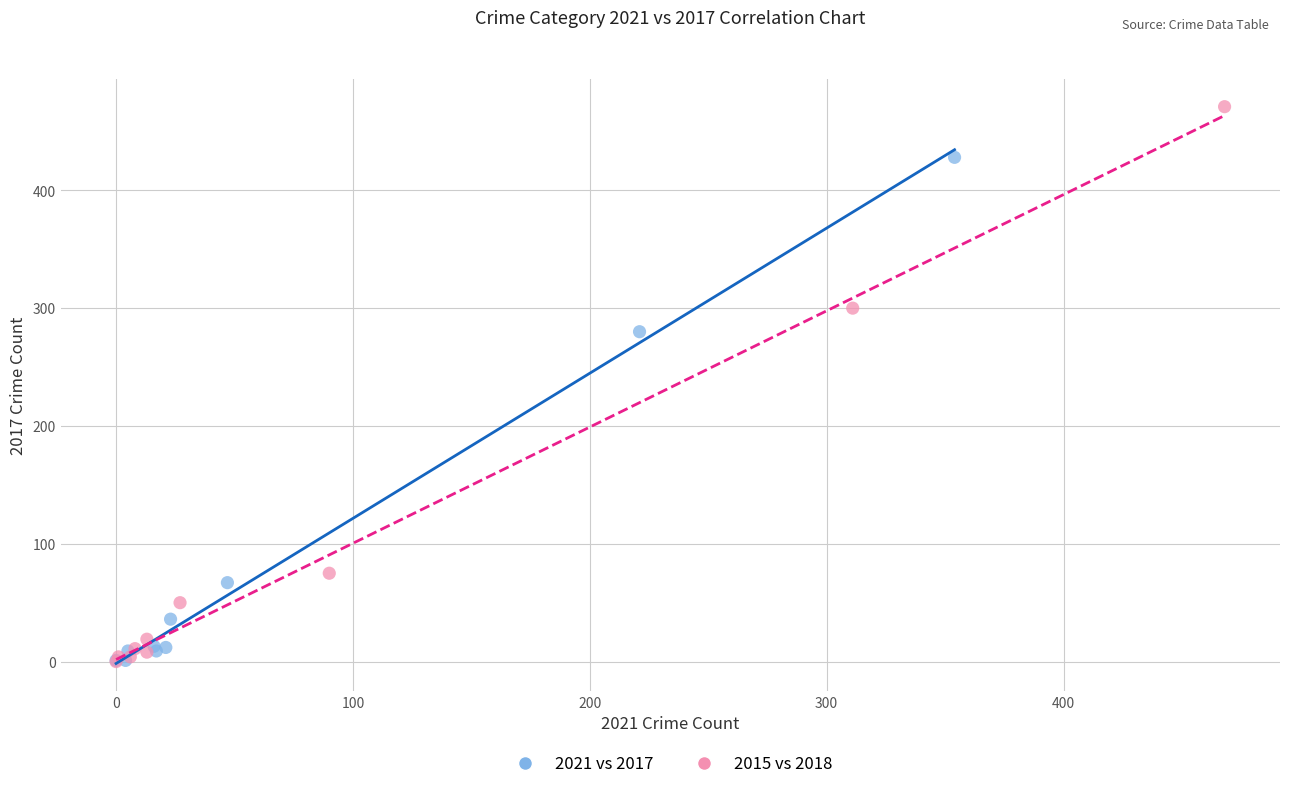

What are all the series names shown in the legend?

2021 vs 2017, 2015 vs 2018